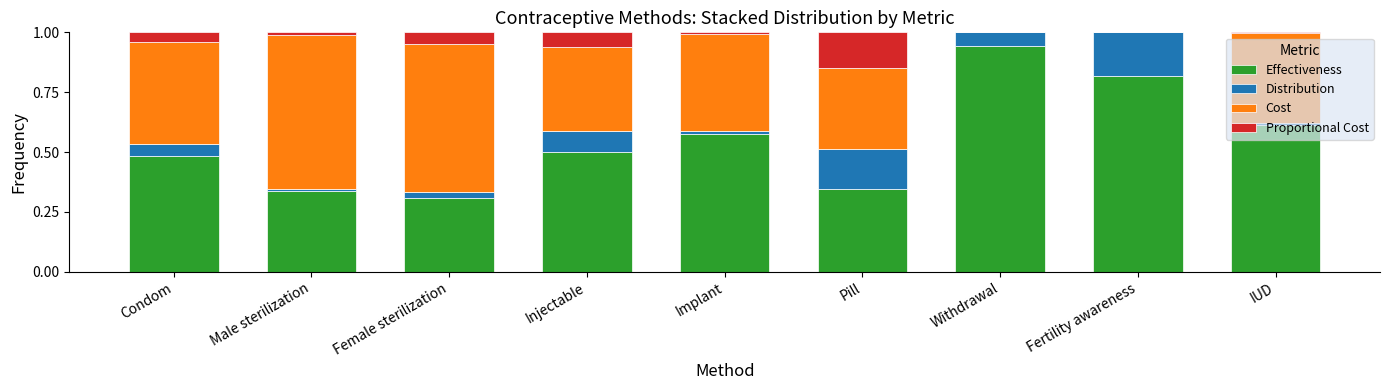

Which category has the highest value in the Effectiveness series?

Withdrawal